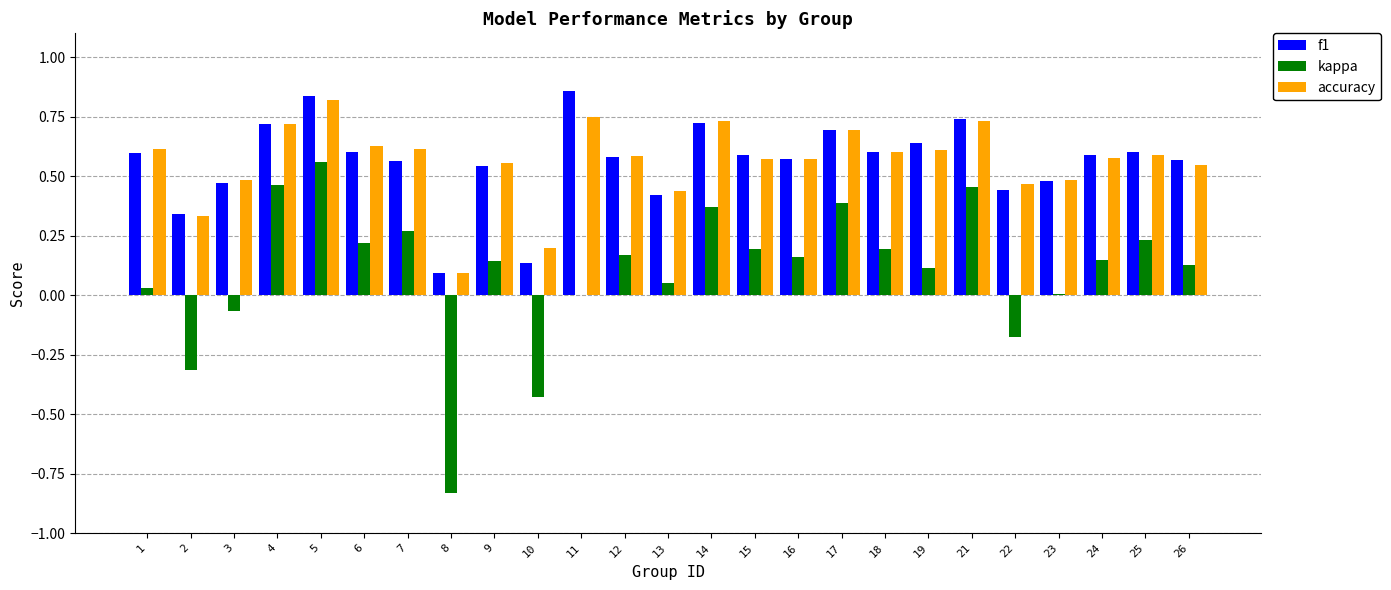

Are the bars horizontal?

No